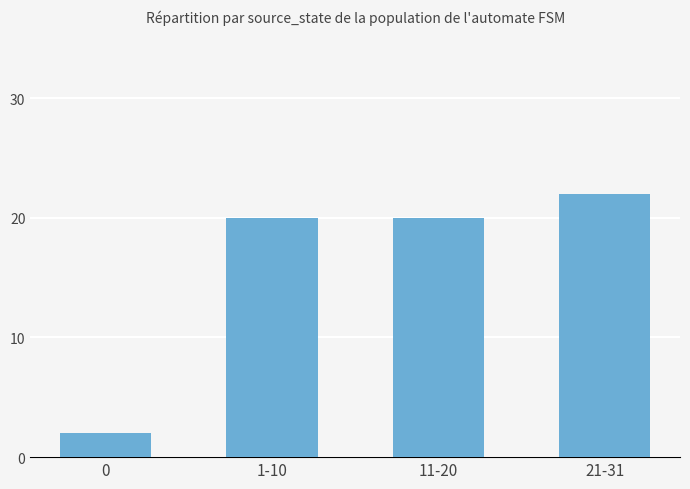

What is the label of the 2nd bar from the left?

1-10